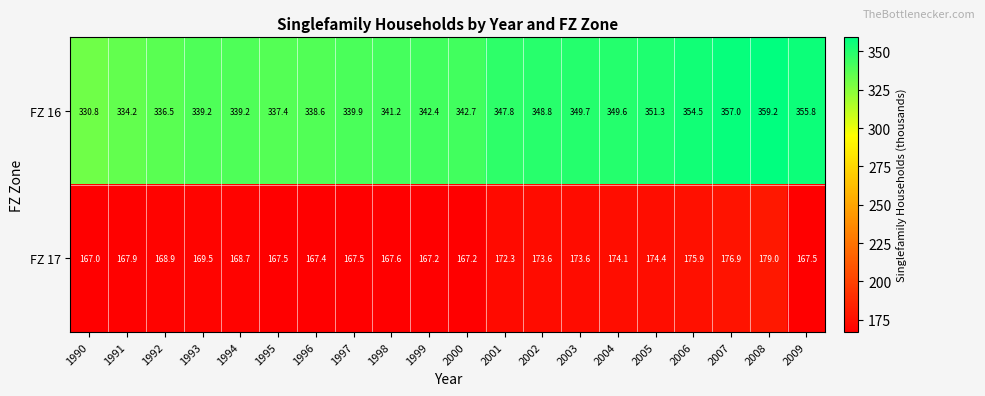

Is it true that FZ 16 equals 122.1 at 2007?

False